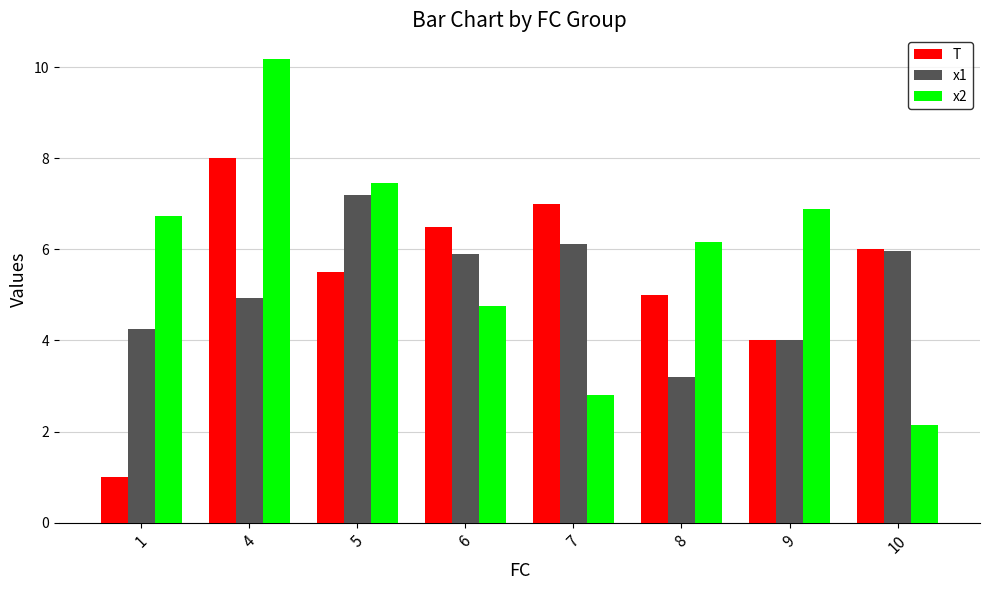

Which category has the lowest value in the x1 series?

8